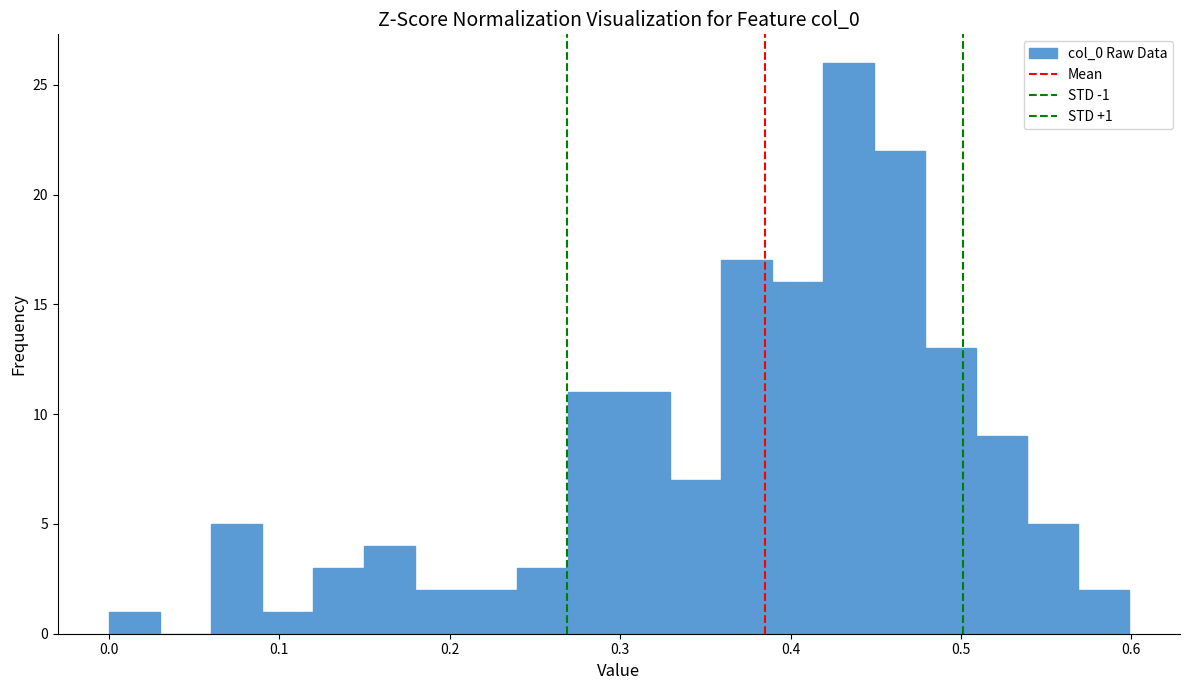

Around what value on the x-axis is the tallest bar? Give the approximate position of its centre, as read against the axis.

0.43